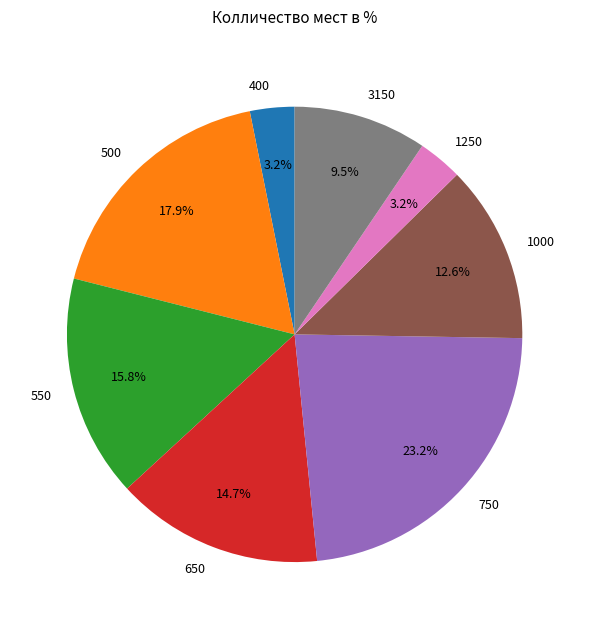

Which category has the biggest portion of the pie?

750